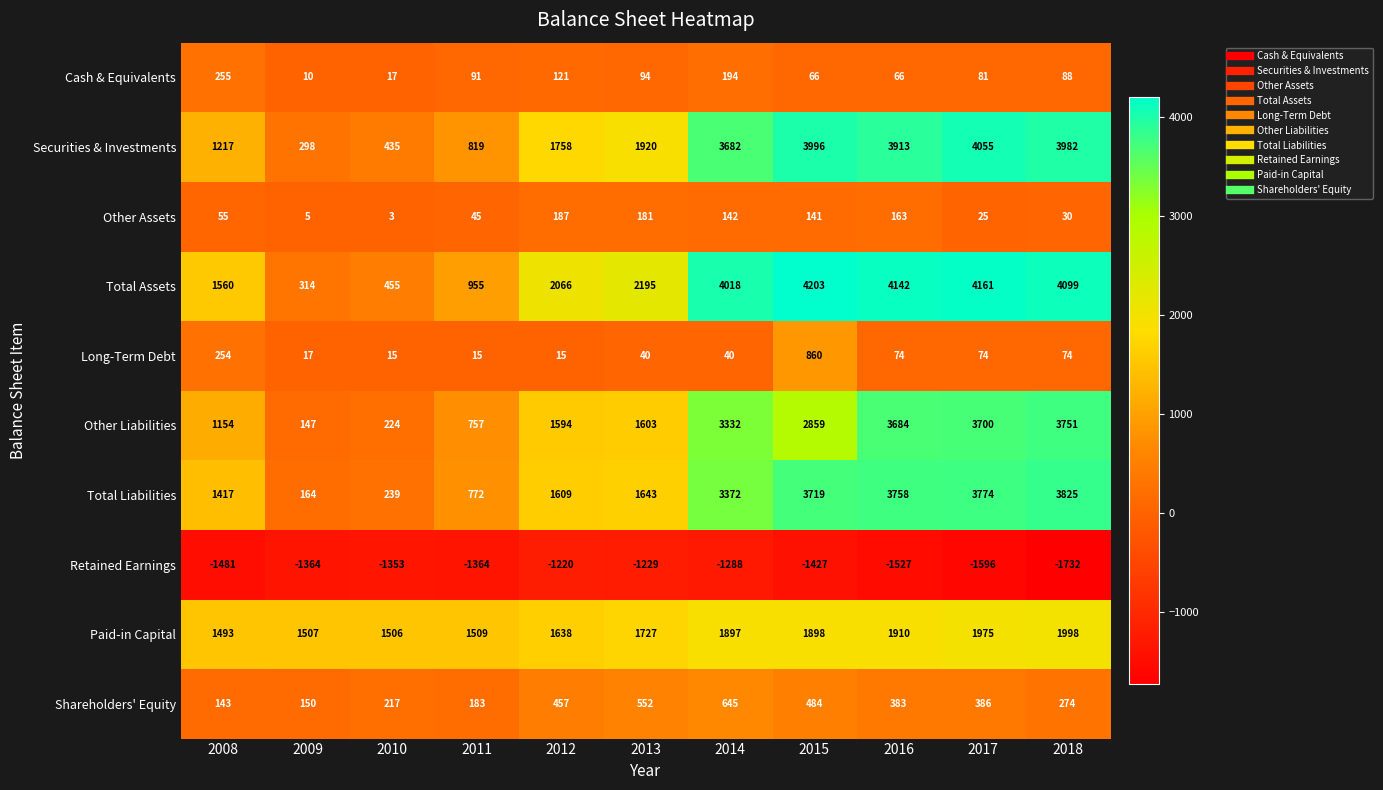

What is the difference between the highest and lowest values at 2012?

3286